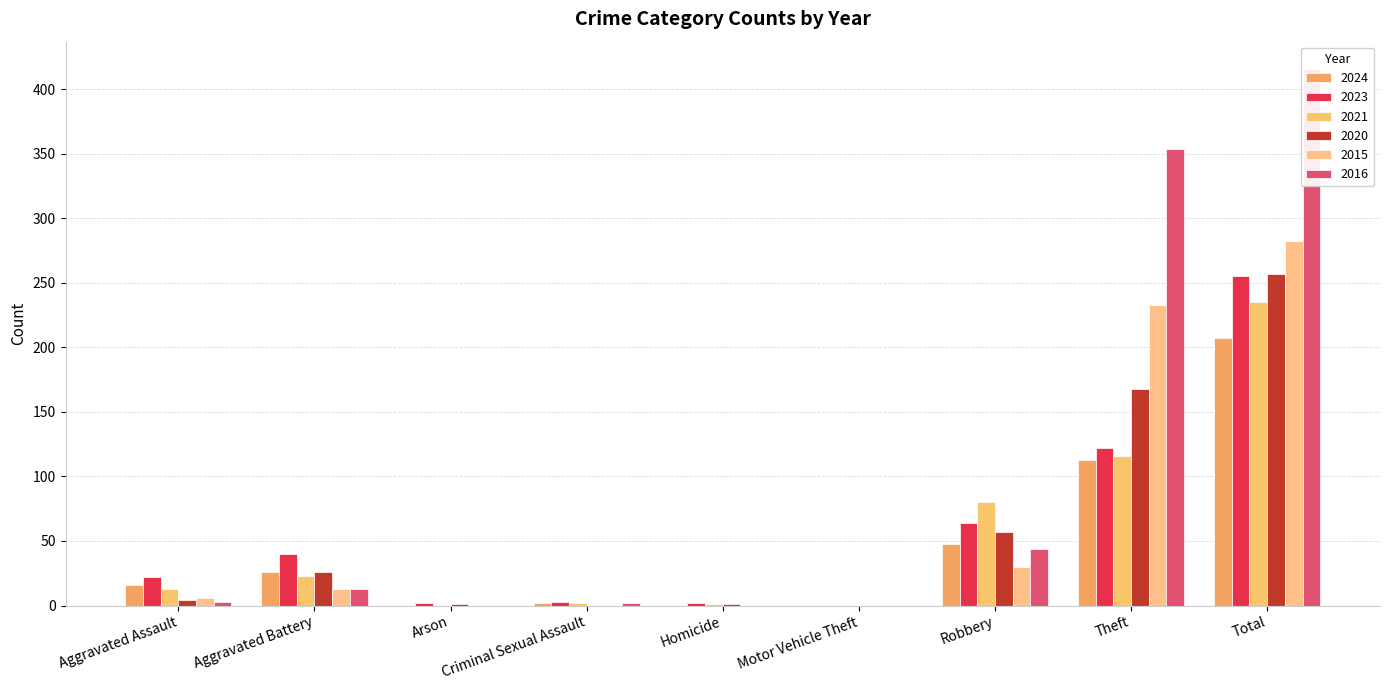

Which series has the largest total across all categories?

2016